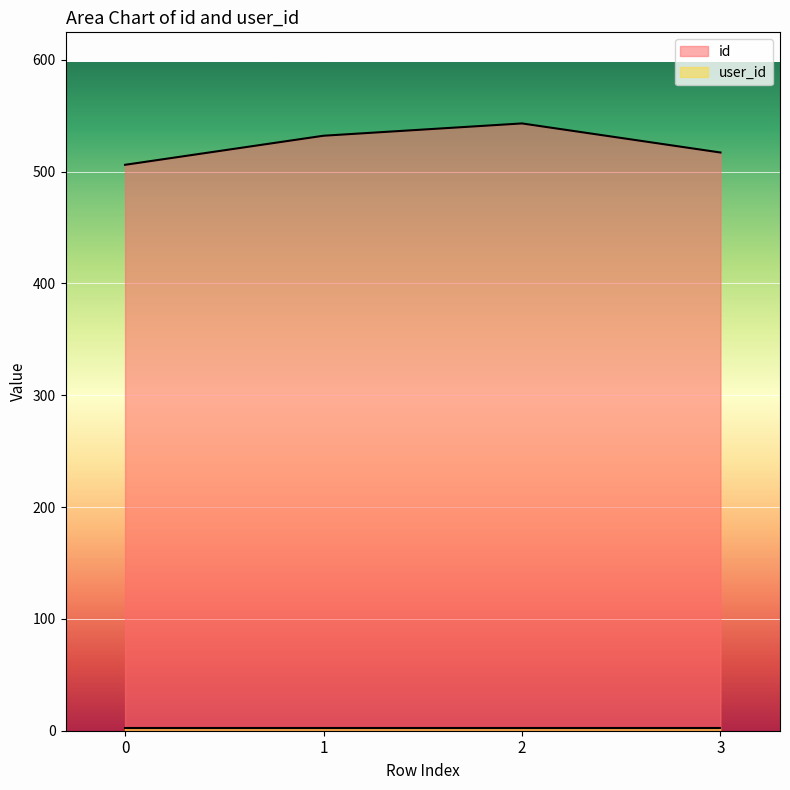

What is the value of the 4th point from the left?

517